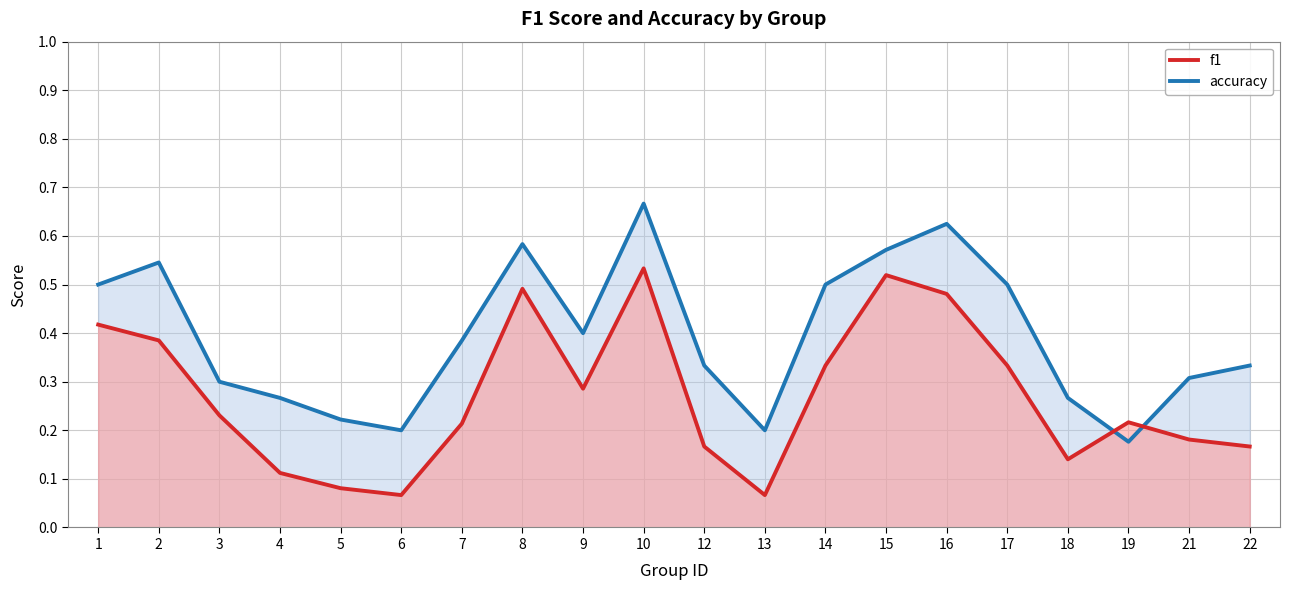

Rank the categories by f1 value from highest to lowest.

10, 15, 8, 16, 1, 2, 14, 17, 9, 3, 19, 7, 21, 12, 22, 18, 4, 5, 6, 13